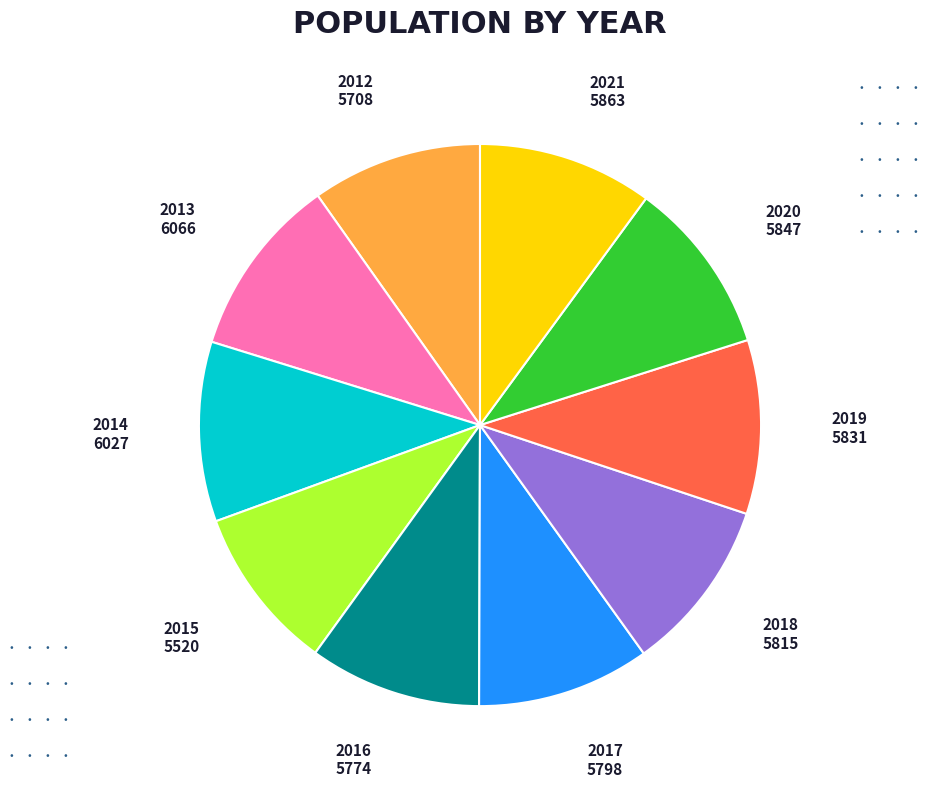

Is there any slice that represents more than half of the pie?

No